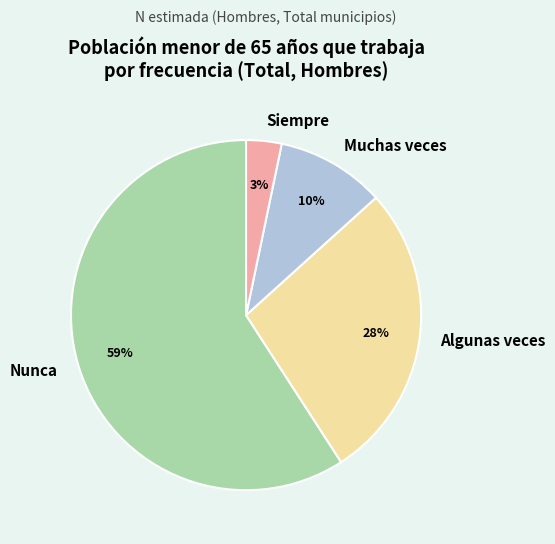

Between Muchas veces and Siempre, which is larger?

Muchas veces